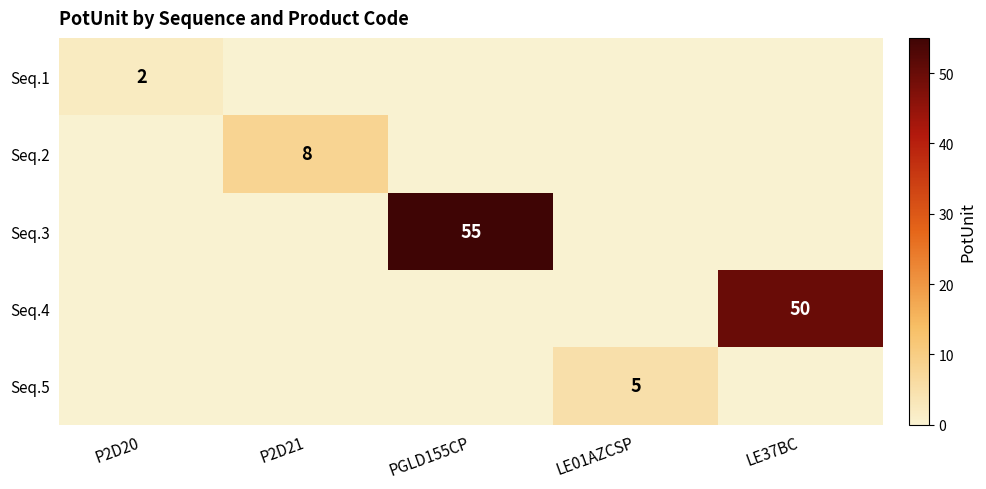

The Seq.3 series shows 31 at P2D20. True or false?

False